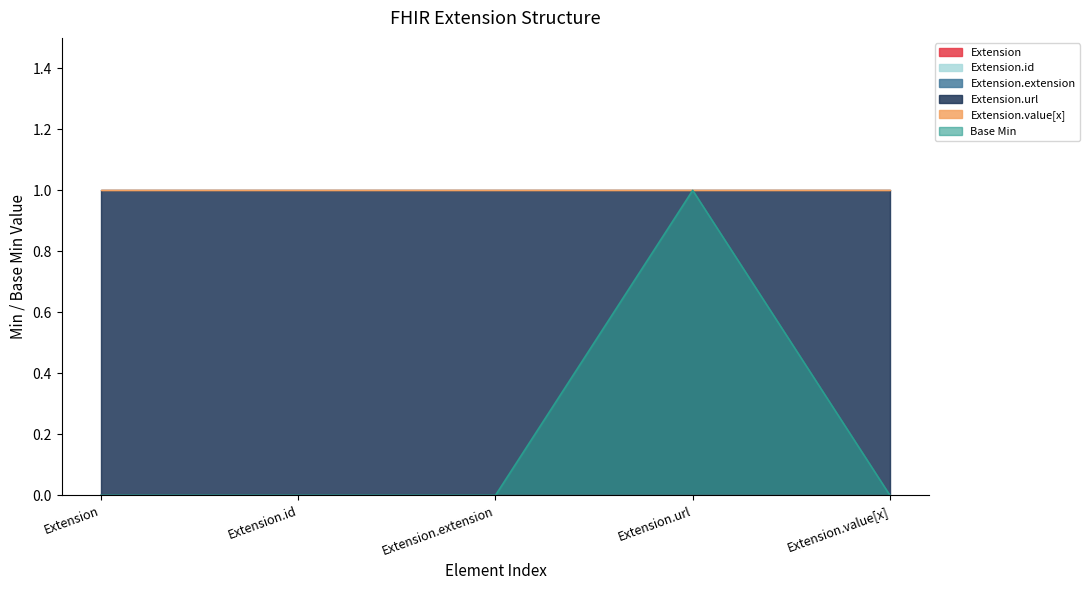

What position from the left is Extension?

1